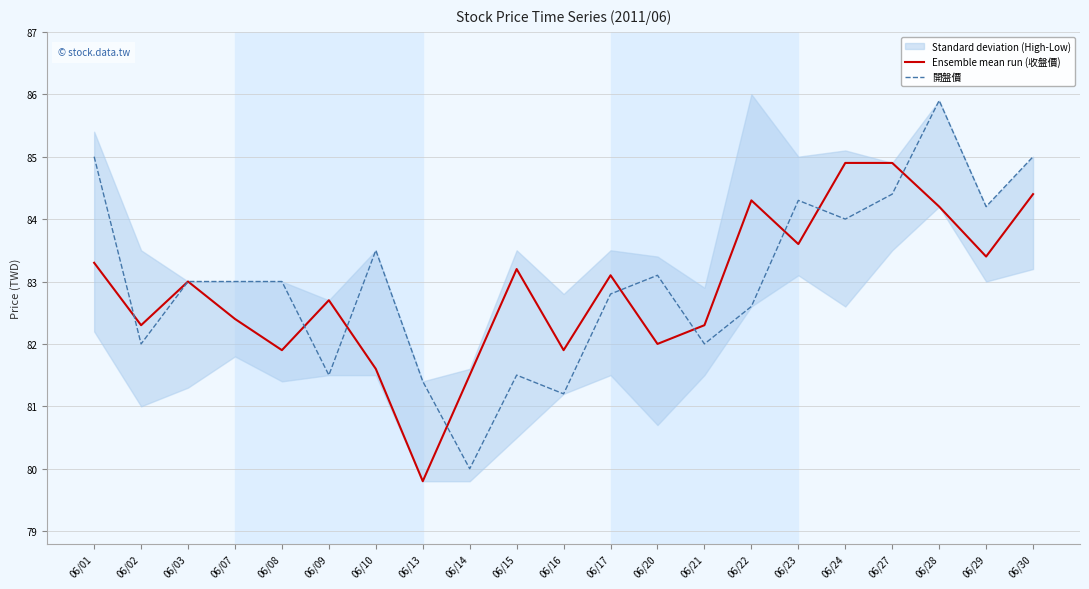

What is the greatest value displayed?

85.9